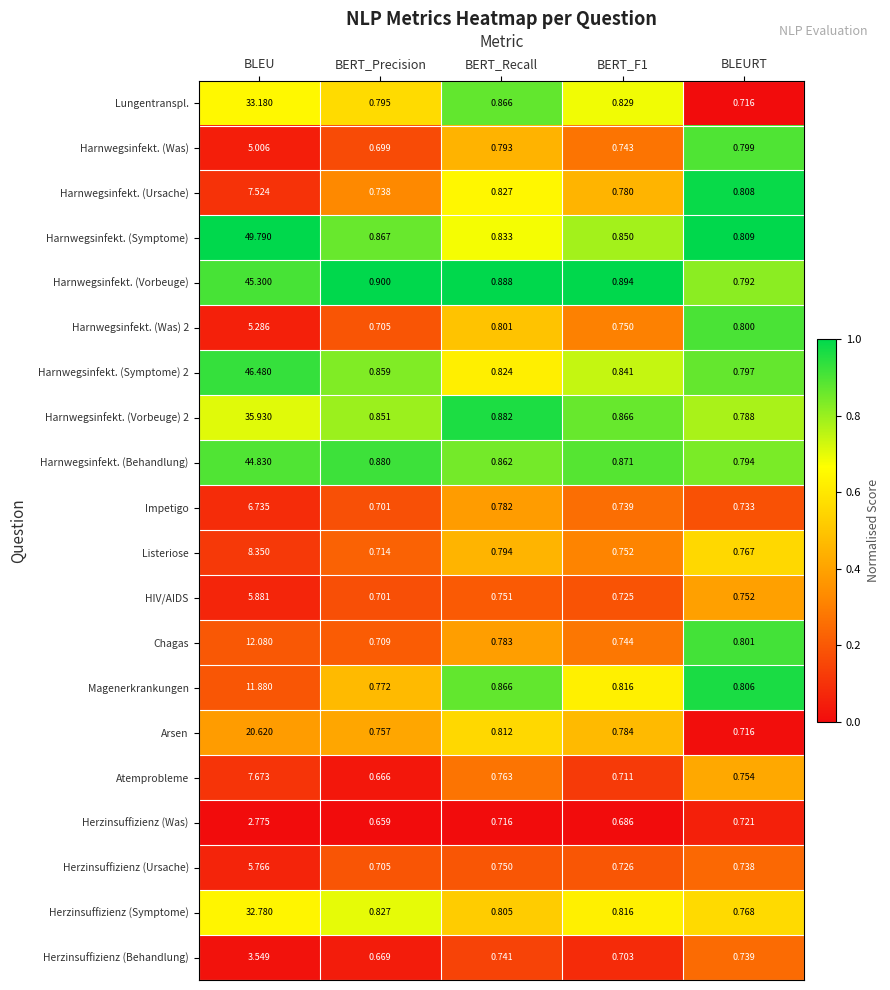

How many data points does each series have?

5